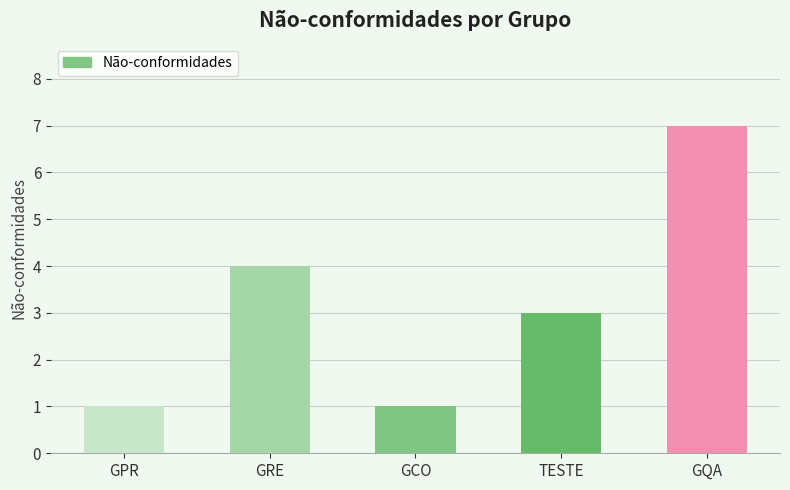

Where is the data nearest to the value 4?

GRE